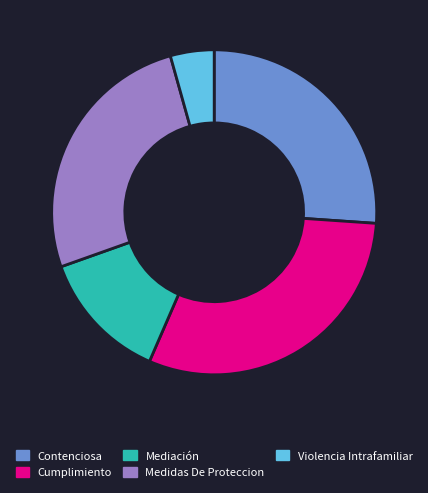

How many slices are in this pie chart?

5